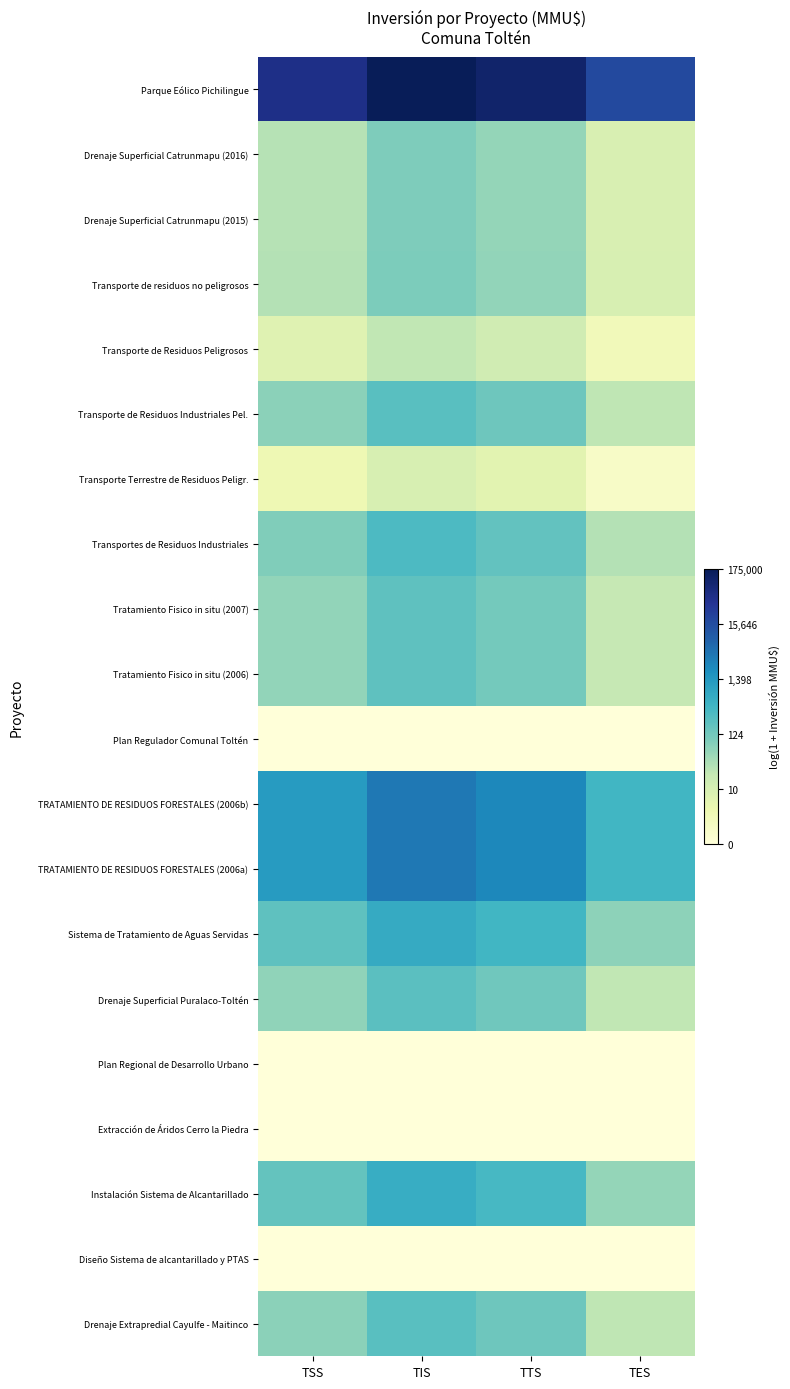

Which has a higher value, TTS or TSS?

TTS